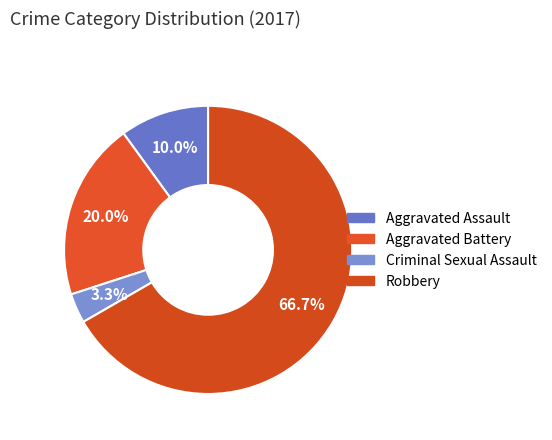

What is the largest slice in the pie chart?

Robbery